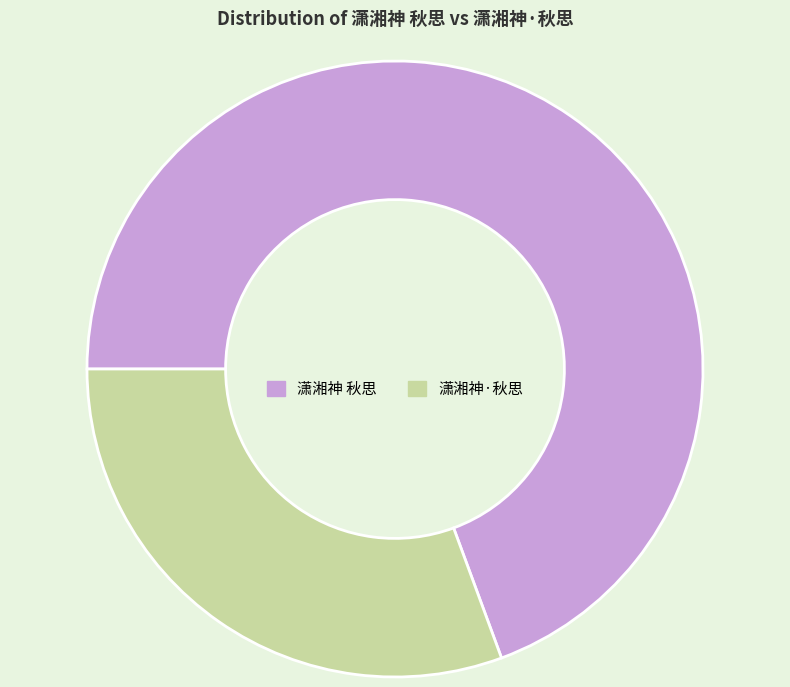

Does 潇湘神·秋思 account for over 50% of the chart?

No